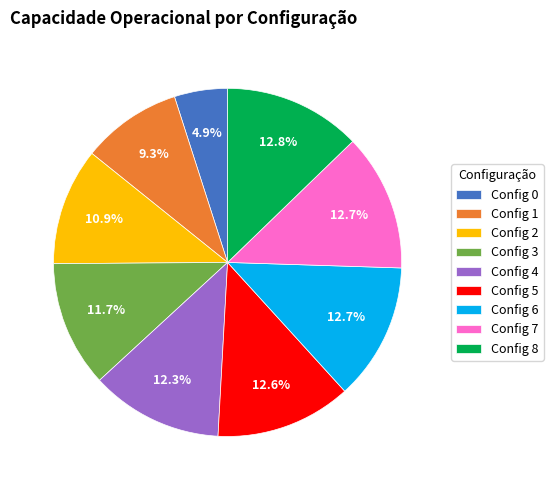

What is the ratio of the value at Config 6 to the value at Config 7?

1.0